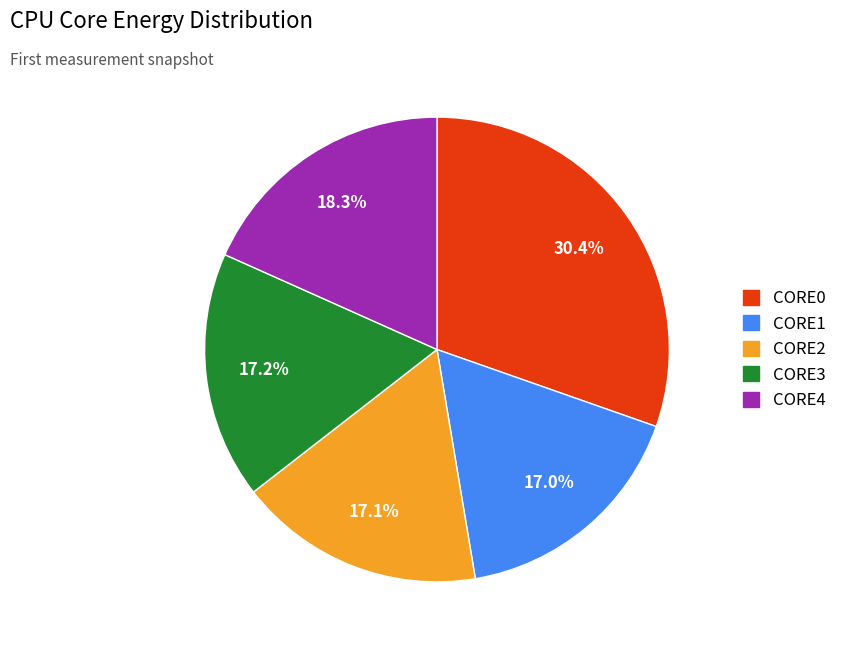

Combined, what portion of the pie is CORE4 and CORE2?

35.4%